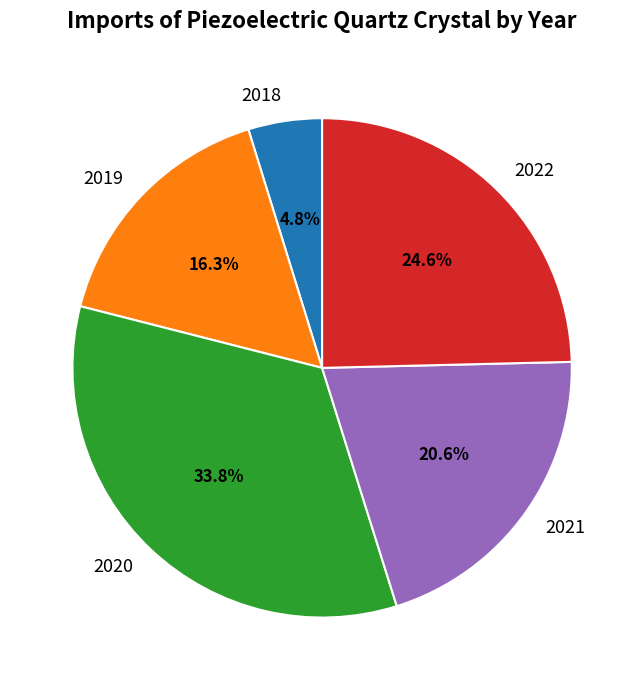

Rank the categories by value from highest to lowest.

2020, 2022, 2021, 2019, 2018